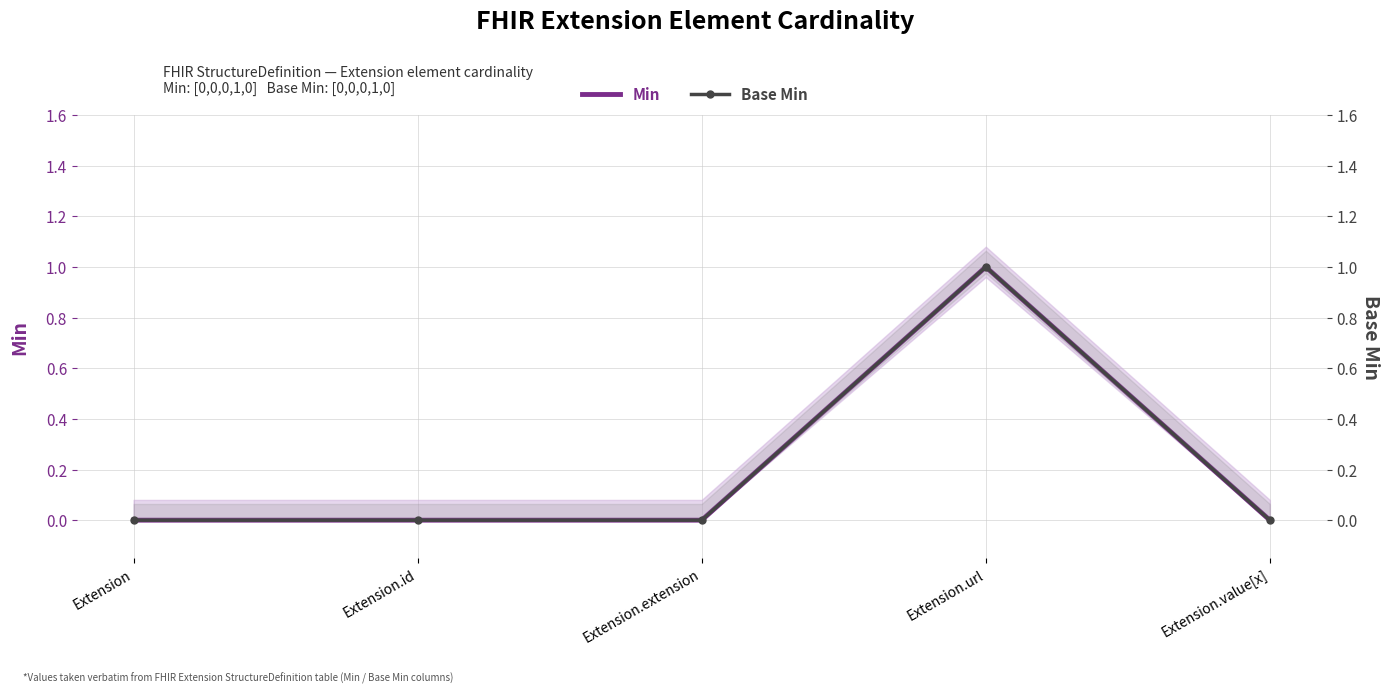

What are all the series names shown in the legend?

Min, Base Min